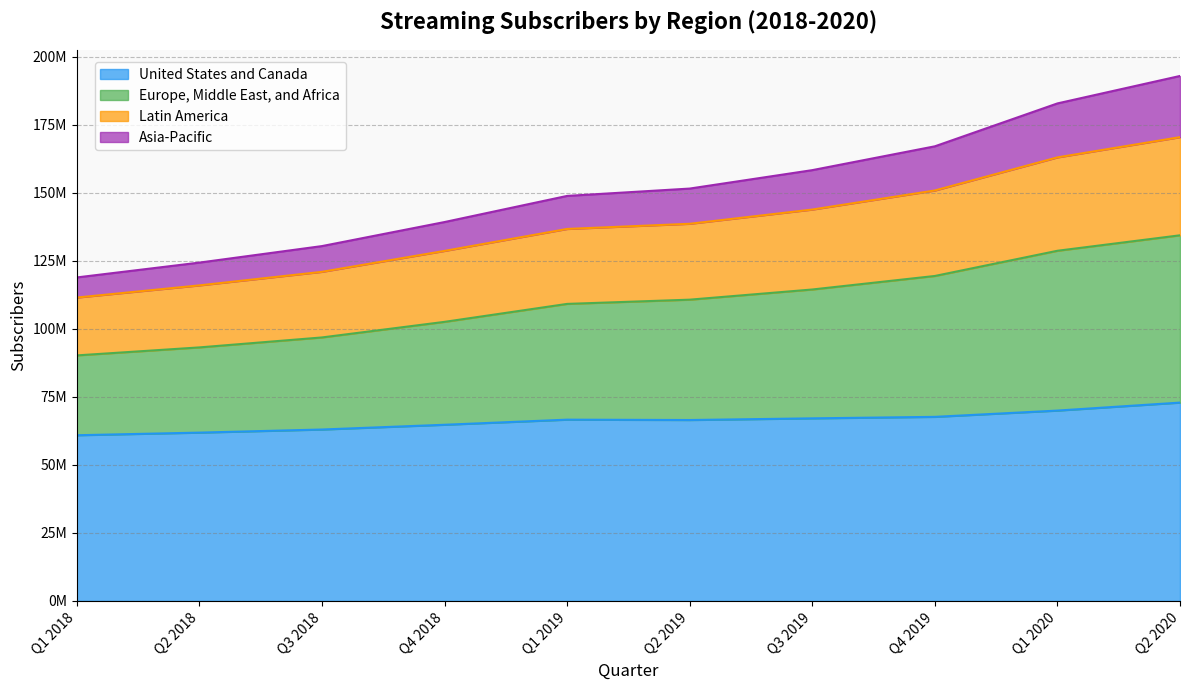

How many data points does each series have?

10